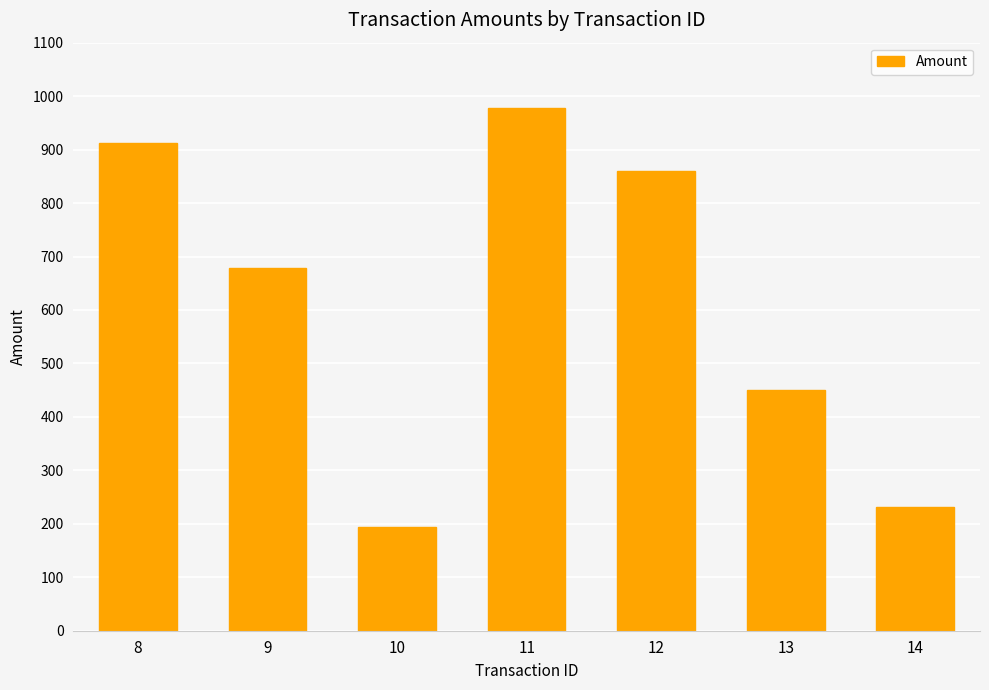

What is the change in value from 9 to 11?

+298.4